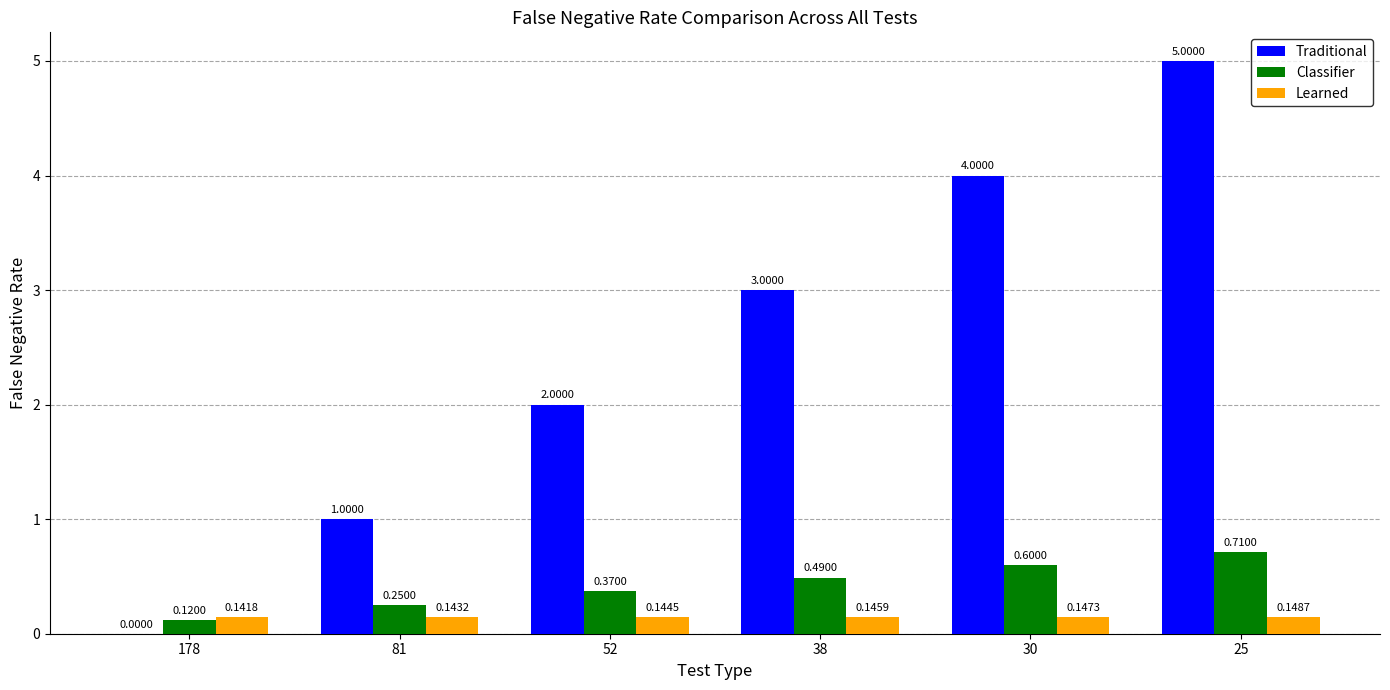

Which category has the highest value in the Learned series?

25